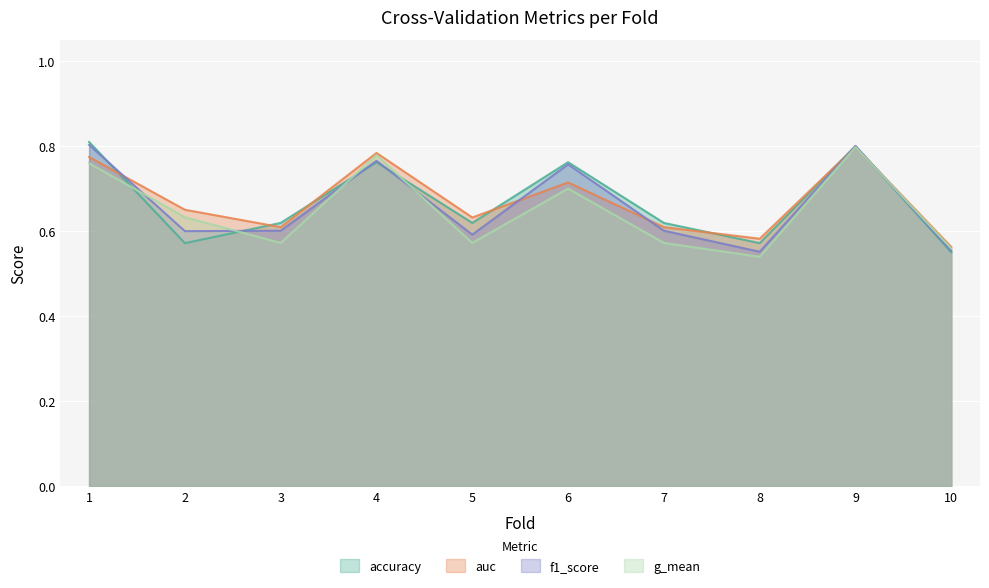

Reading left to right, transcribe all the data shown in this chart.

accuracy: 1=0.8	2=0.6	3=0.6	4=0.8	5=0.6	6=0.8	7=0.6	8=0.6	9=0.8	10=0.6
auc: 1=0.8	2=0.7	3=0.6	4=0.8	5=0.6	6=0.7	7=0.6	8=0.6	9=0.8	10=0.6
f1_score: 1=0.8	2=0.6	3=0.6	4=0.8	5=0.6	6=0.8	7=0.6	8=0.6	9=0.8	10=0.6
g_mean: 1=0.8	2=0.6	3=0.6	4=0.8	5=0.6	6=0.7	7=0.6	8=0.5	9=0.8	10=0.6